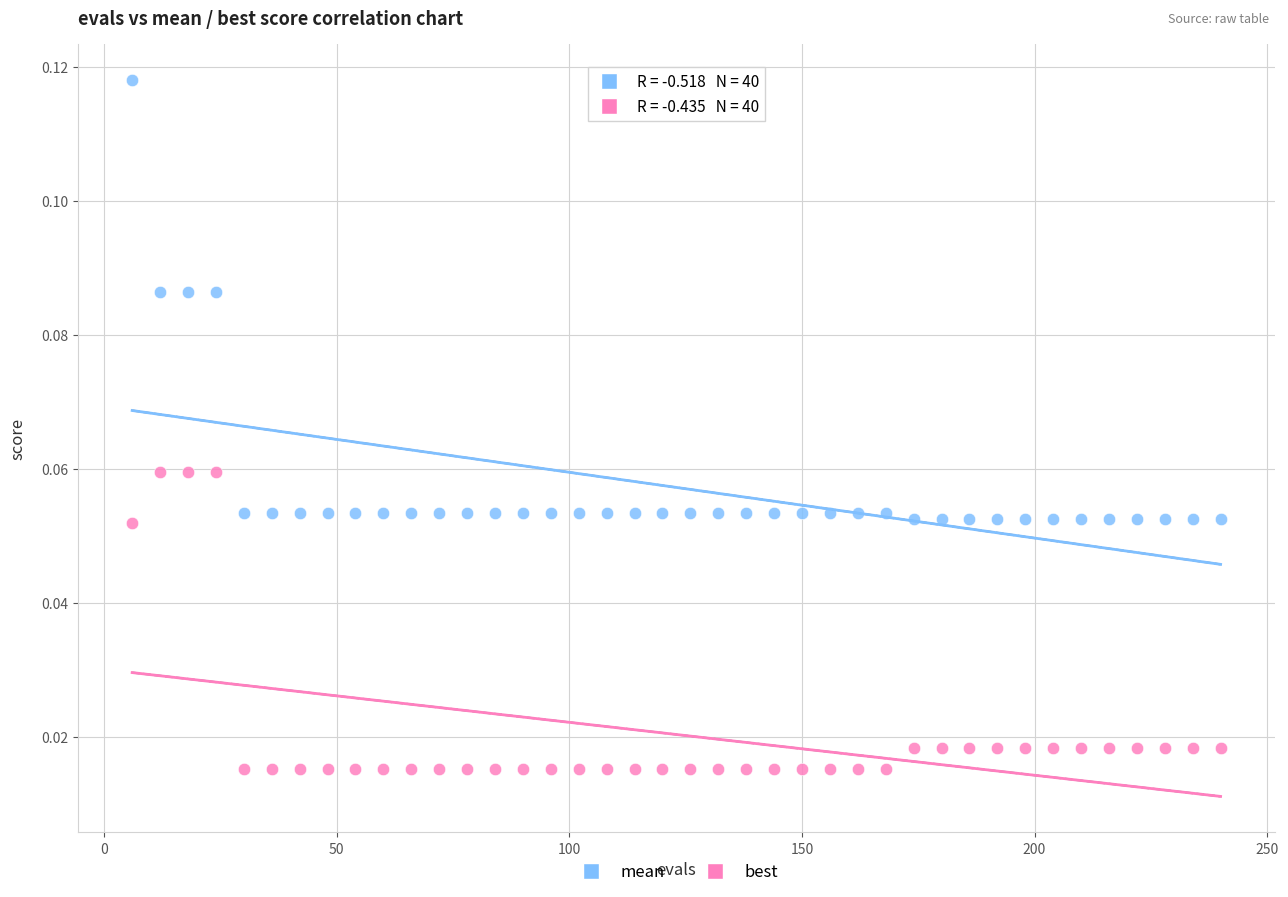

Which series contains the lowest Y value?

best